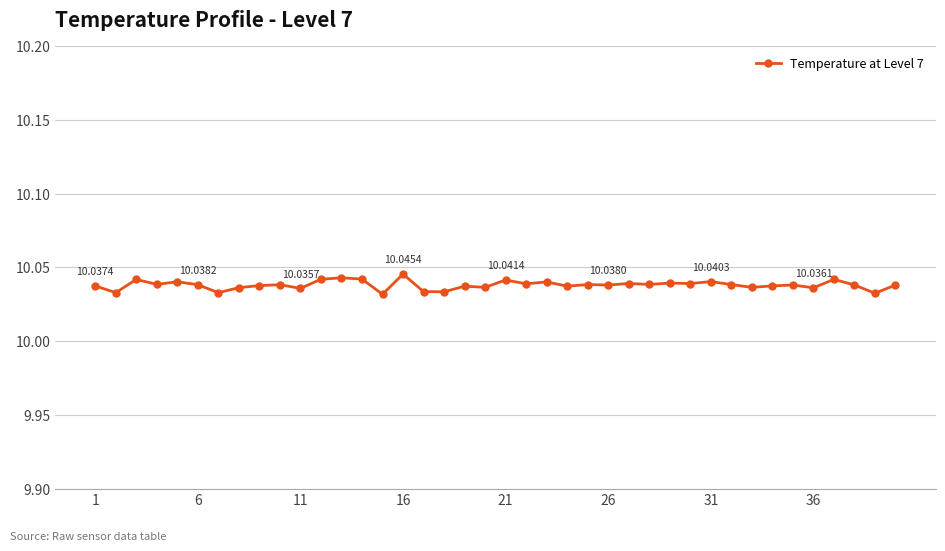

Does the chart have visible grid lines?

Yes